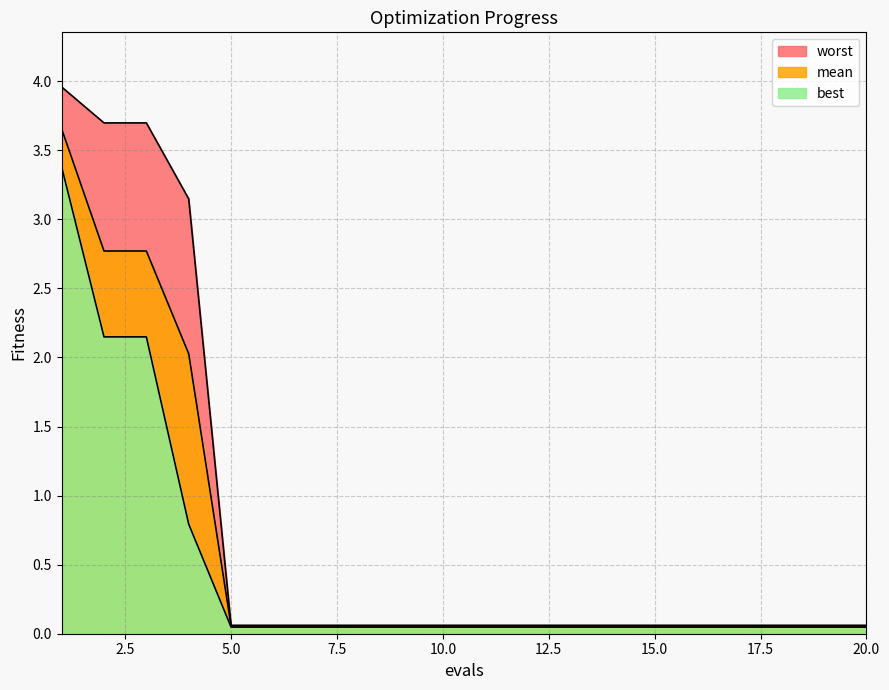

How many lines are shown in the chart?

3